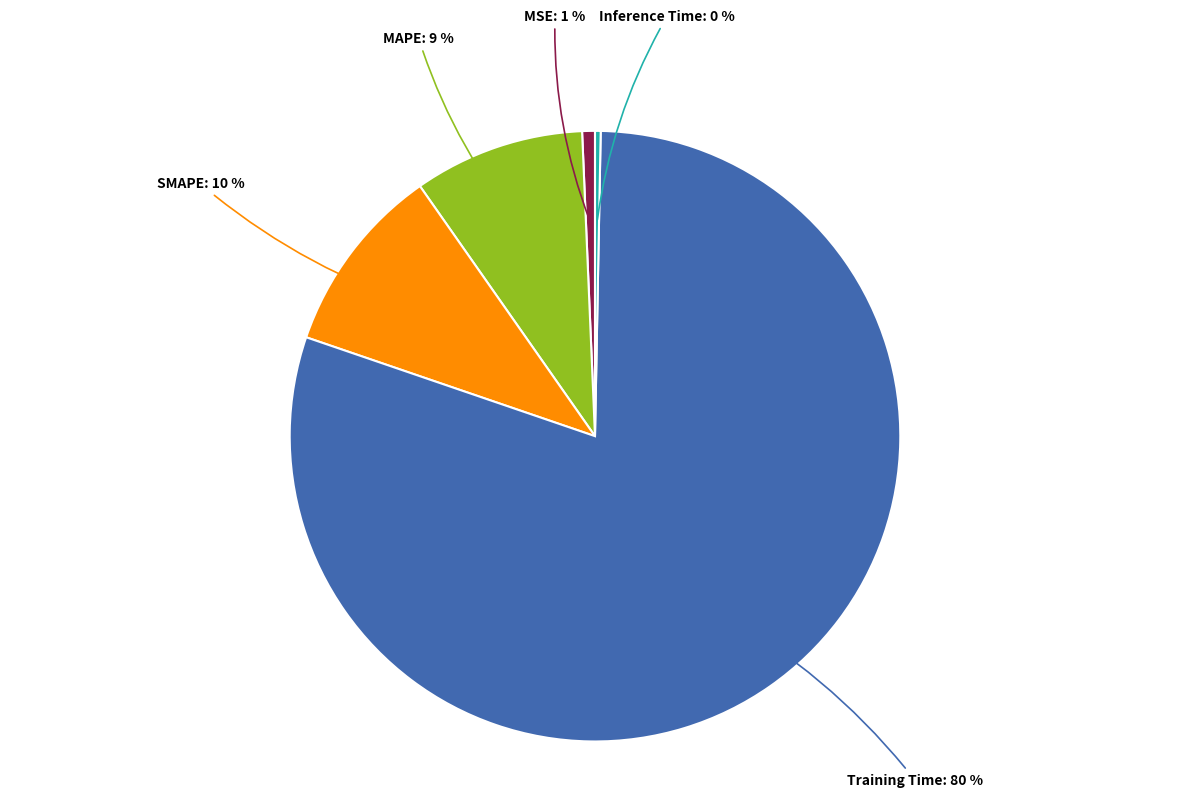

True or false: Training Time accounts for 91% of the total.

False